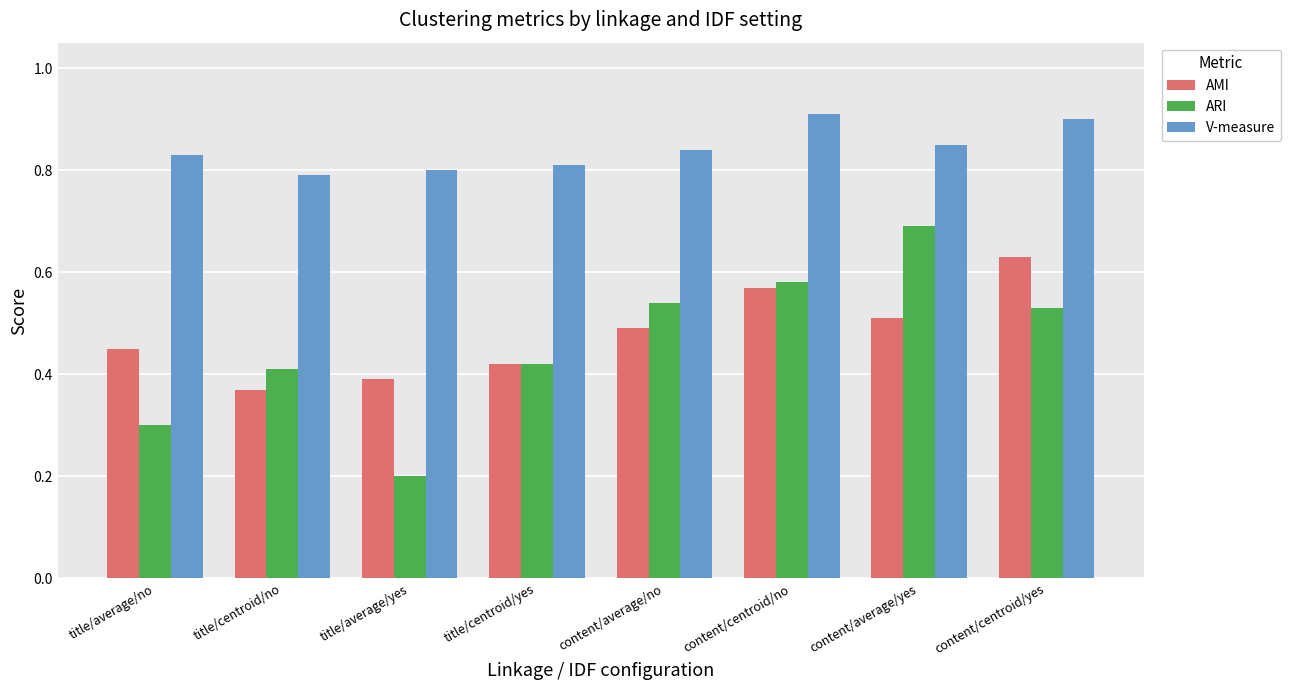

At which label does AMI reach its peak?

content/centroid/yes